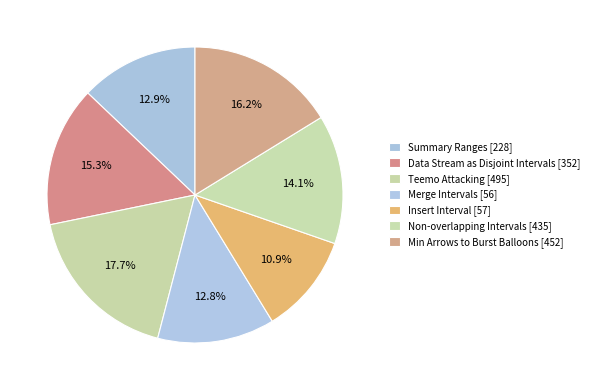

Is there any slice that represents more than half of the pie?

No